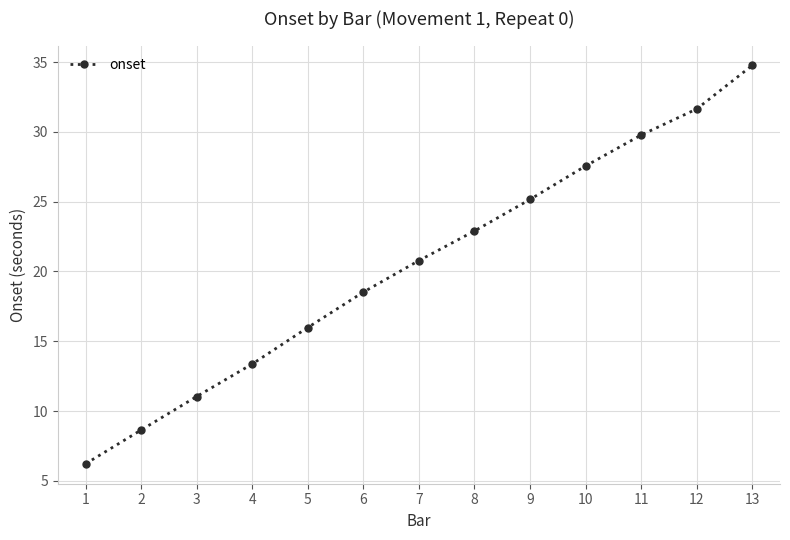

Rank the categories by value from highest to lowest.

13, 12, 11, 10, 9, 8, 7, 6, 5, 4, 3, 2, 1